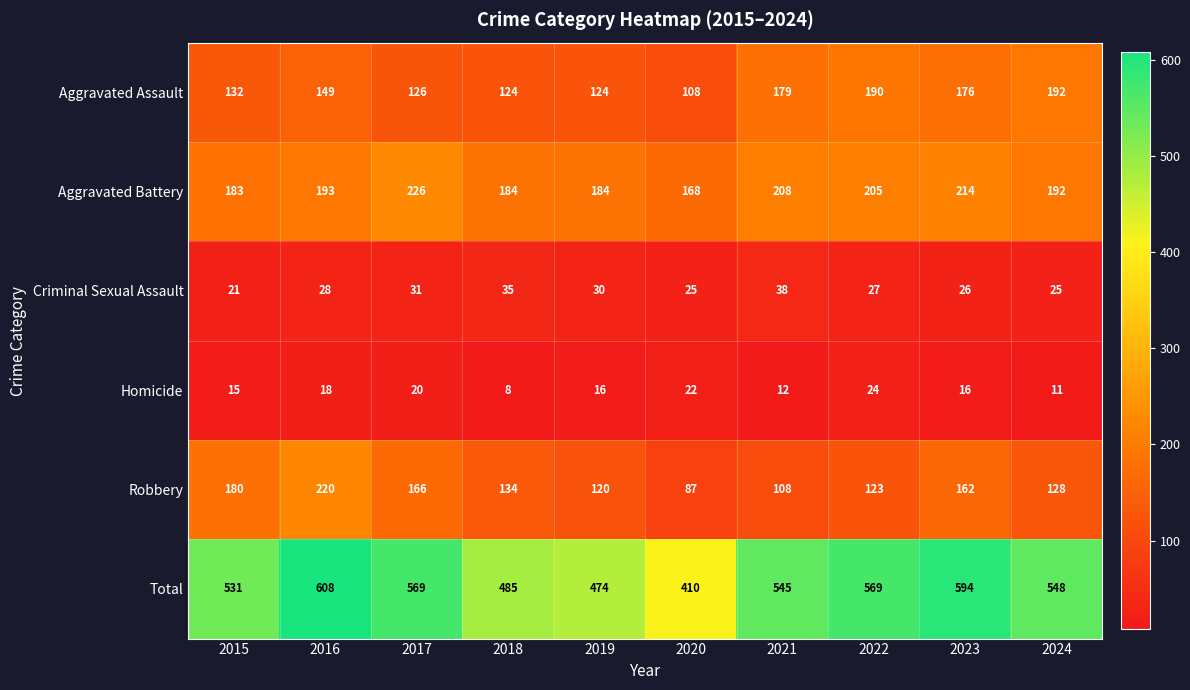

The value of Criminal Sexual Assault at 2016 is 28. True or false?

True